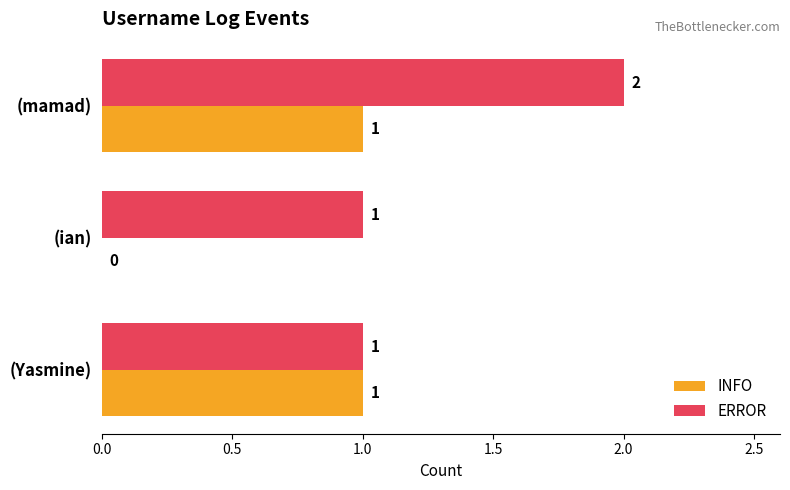

What is the sum of the ERROR values at (mamad) and (Yasmine)?

3